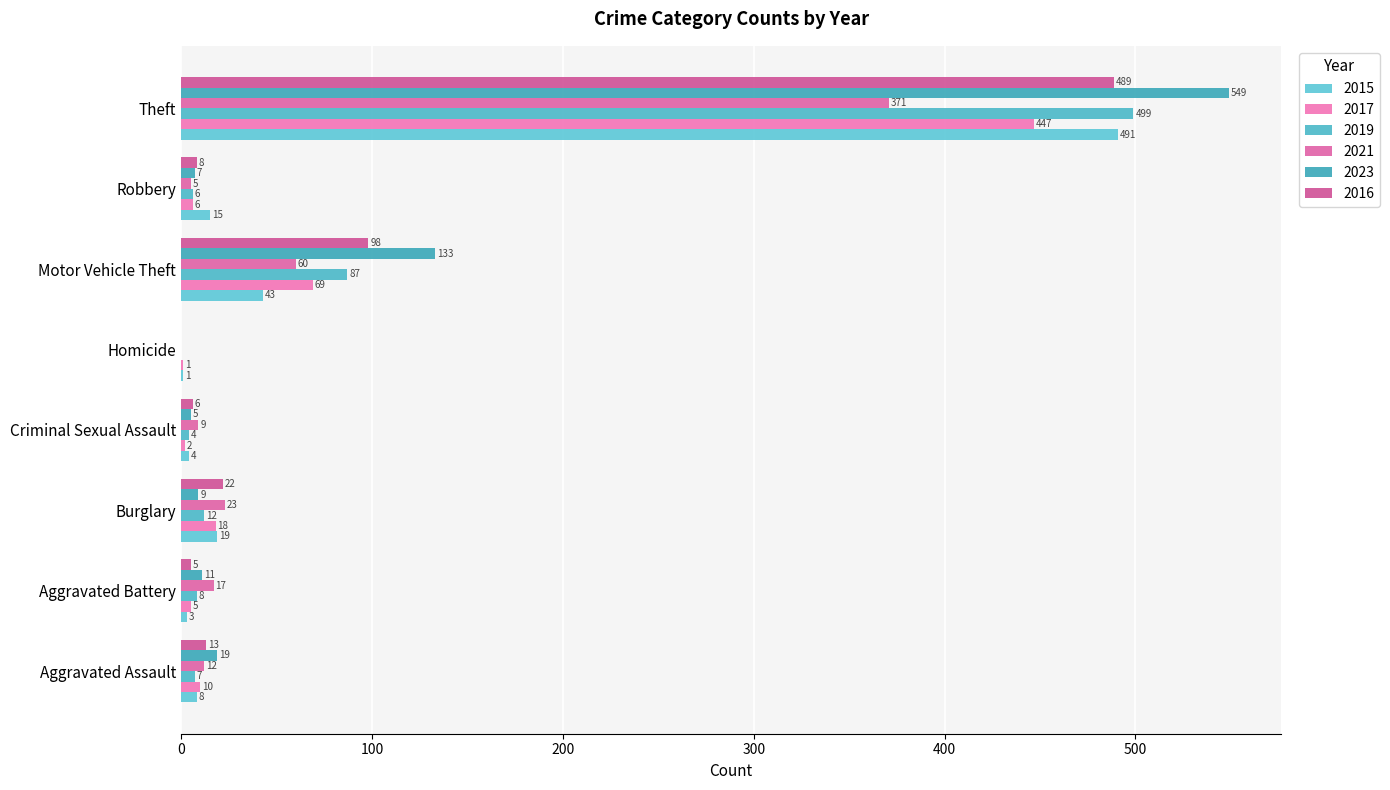

What is the maximum value for 2016?

489